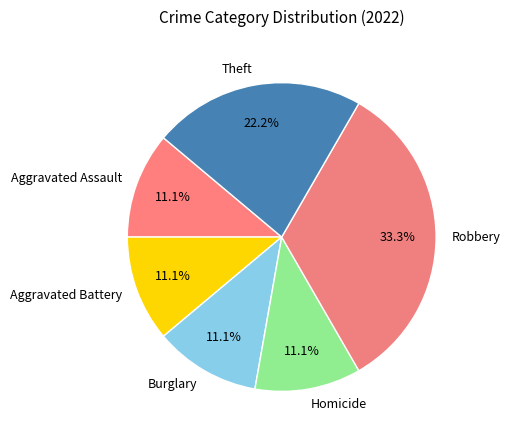

What percentage is the Homicide slice, to the nearest percent?

11%